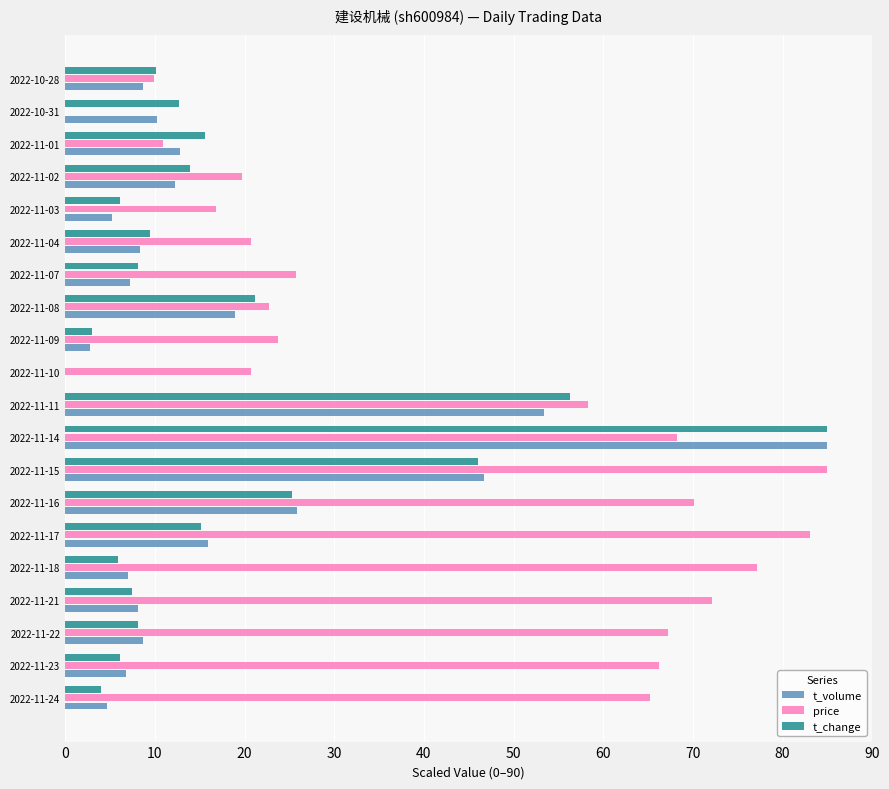

What is the sum of all t_change values?

359.4